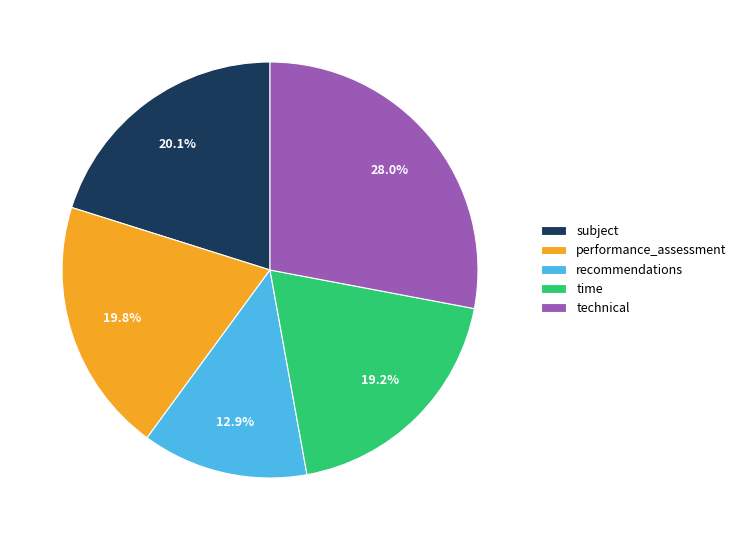

How many segments does this pie chart have?

5